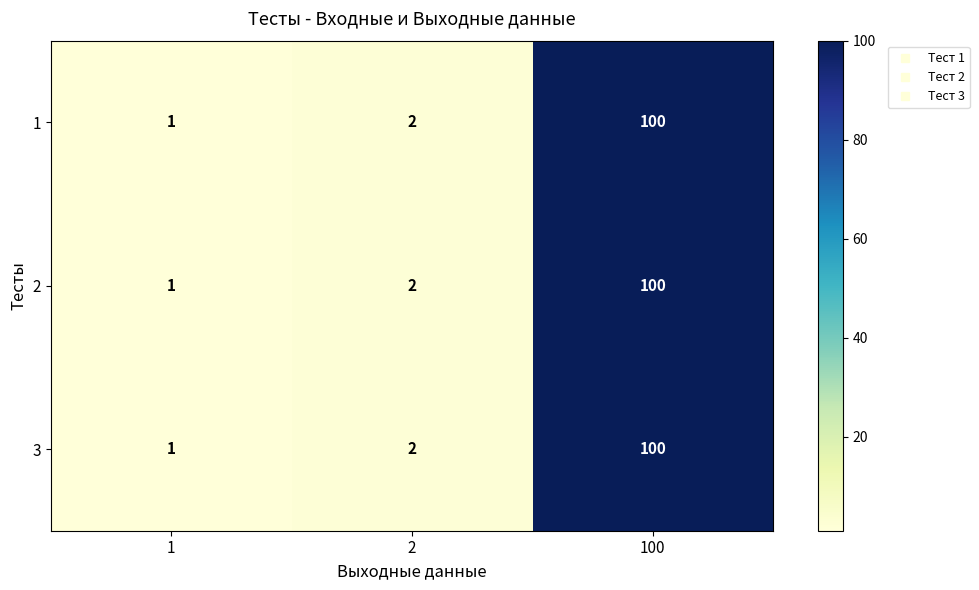

Reading left to right, what are all the values shown in this chart?

1: 1=1	2=2	100=100
2: 1=1	2=2	100=100
3: 1=1	2=2	100=100